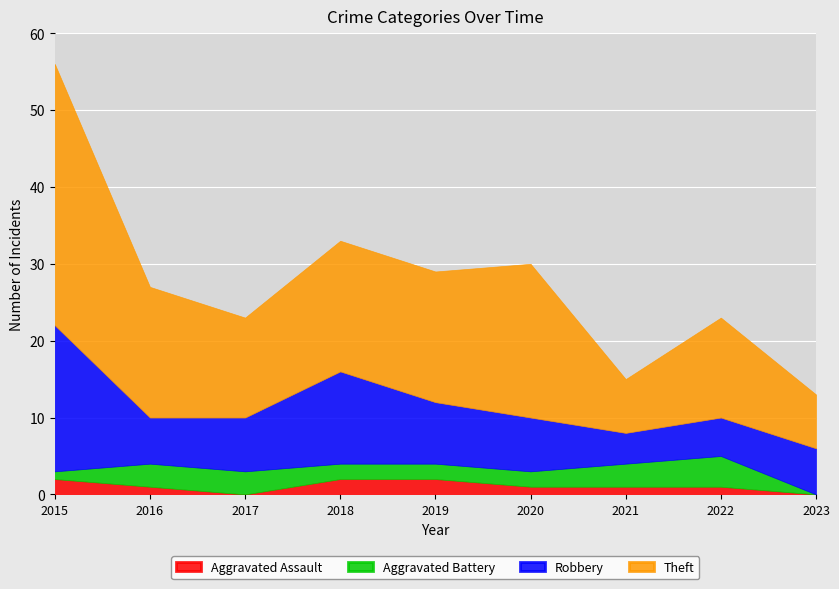

Reading left to right, extract all data points from this chart.

Aggravated Assault: 2015=2	2016=1	2017=0	2018=2	2019=2	2020=1	2021=1	2022=1	2023=0
Aggravated Battery: 2015=1	2016=3	2017=3	2018=2	2019=2	2020=2	2021=3	2022=4	2023=0
Robbery: 2015=19	2016=6	2017=7	2018=12	2019=8	2020=7	2021=4	2022=5	2023=6
Theft: 2015=34	2016=17	2017=13	2018=17	2019=17	2020=20	2021=7	2022=13	2023=7